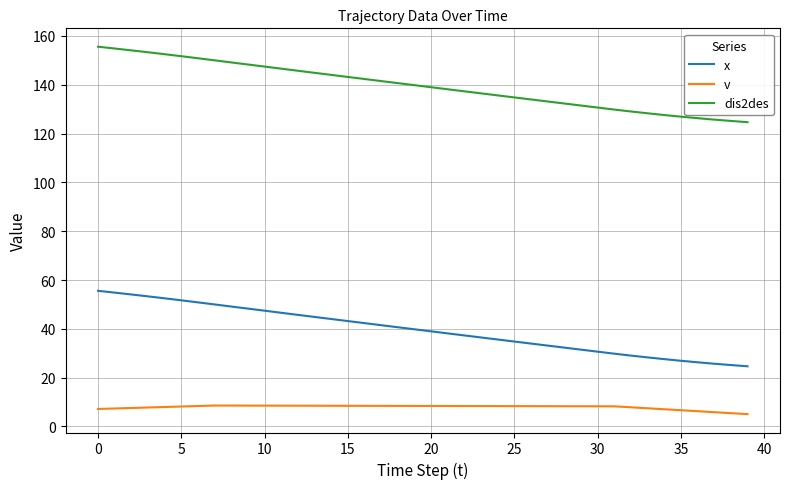

What is the highest value of the x series?

55.6